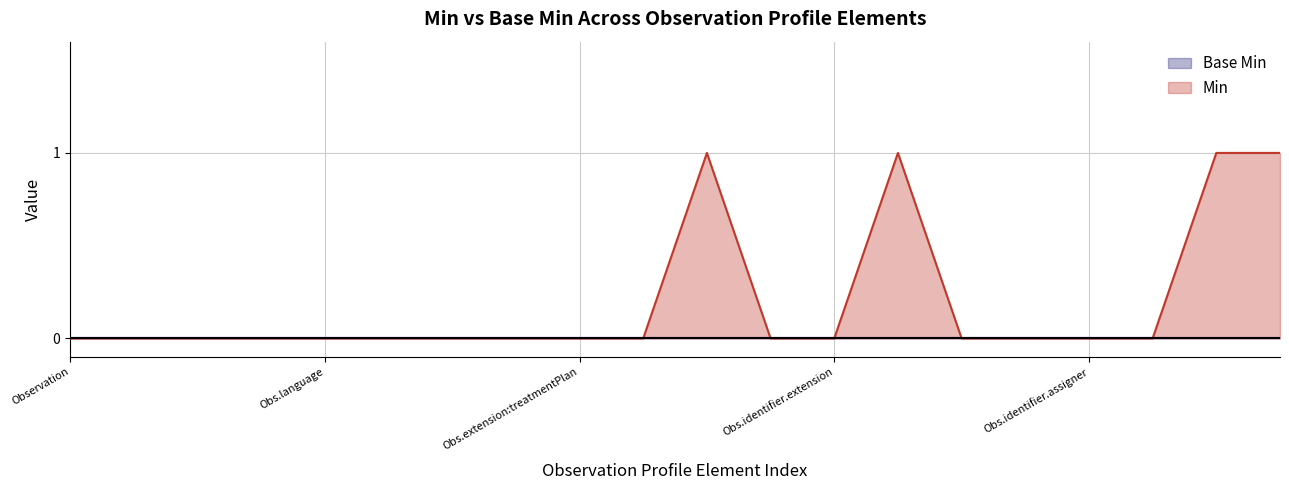

What is the difference between the maximum and minimum values?

1